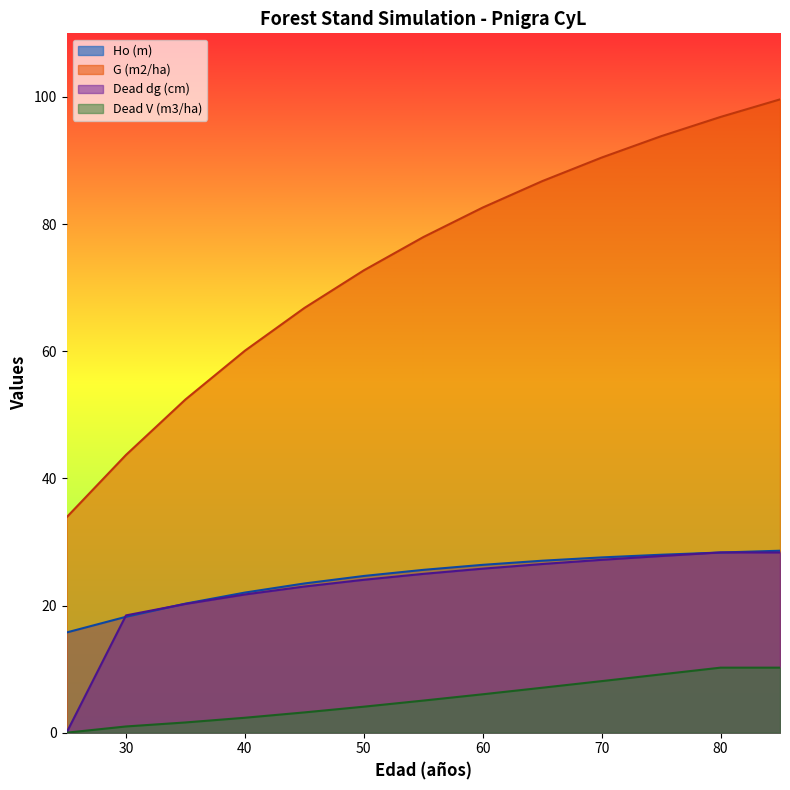

At which label does Dead V (m3/ha) first exceed 5?

55